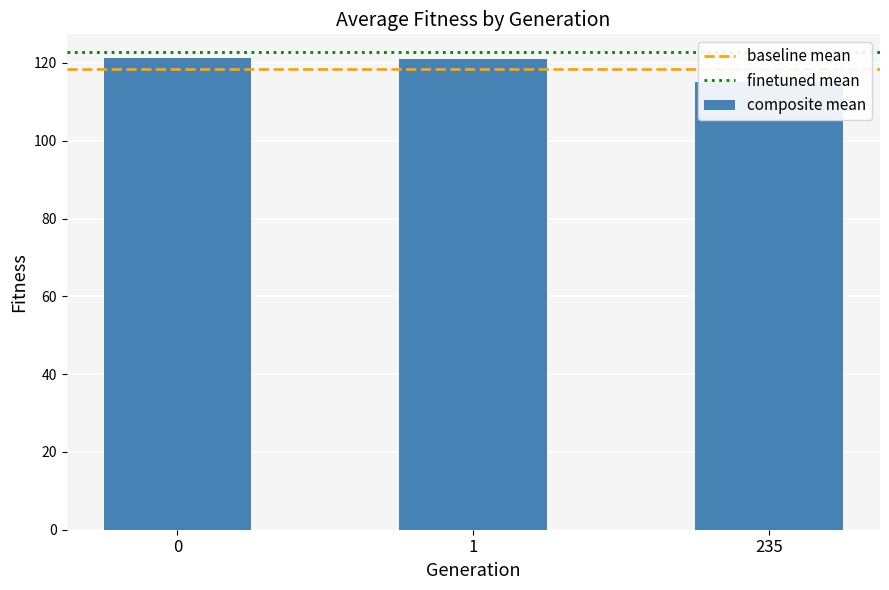

The chart shows a value of 210.7 at 0. True or false?

False